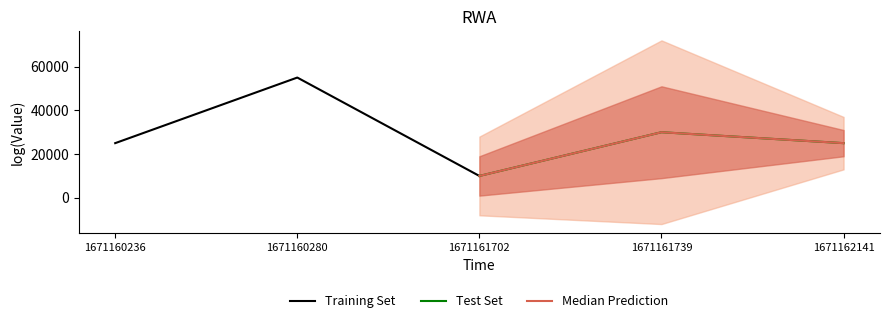

What are all the series names shown in the legend?

Training Set, Test Set, Median Prediction